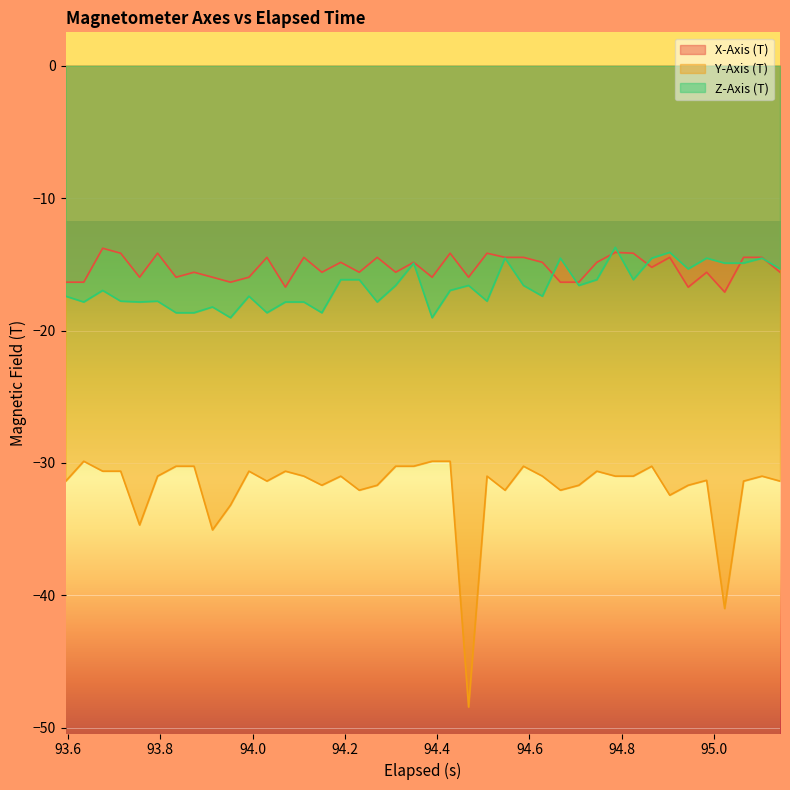

What is the smallest value displayed?

-48.4